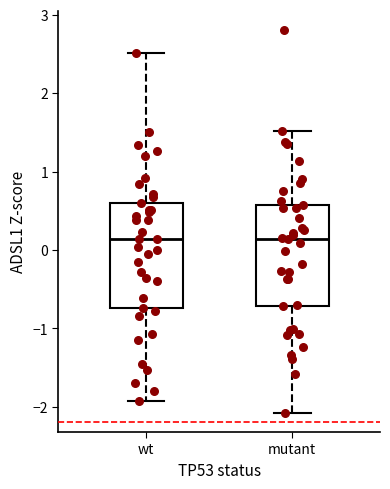

Reading left to right, transcribe this box plot: for each box, give where its median line is, the range the box spans, and where its two whiskers end, as read against the y-axis. The values are not printed on the chart, so give them approximately, as read against the axis.

wt: median 0.1, box -0.7 to 0.6, whiskers -1.9 to 2.5
mutant: median 0.1, box -0.7 to 0.6, whiskers -2.1 to 1.5